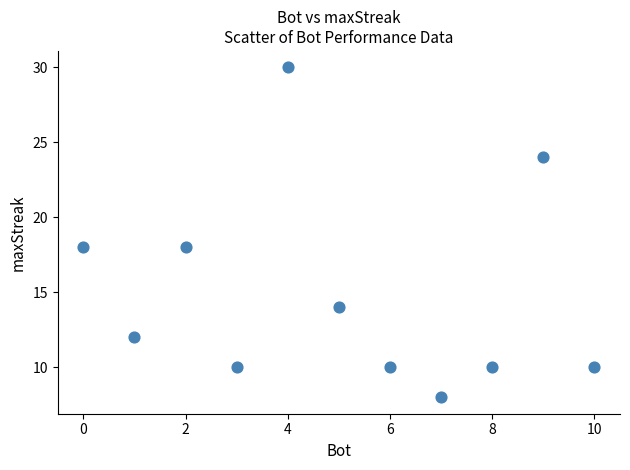

What is the range of Y values (max minus min)?

22